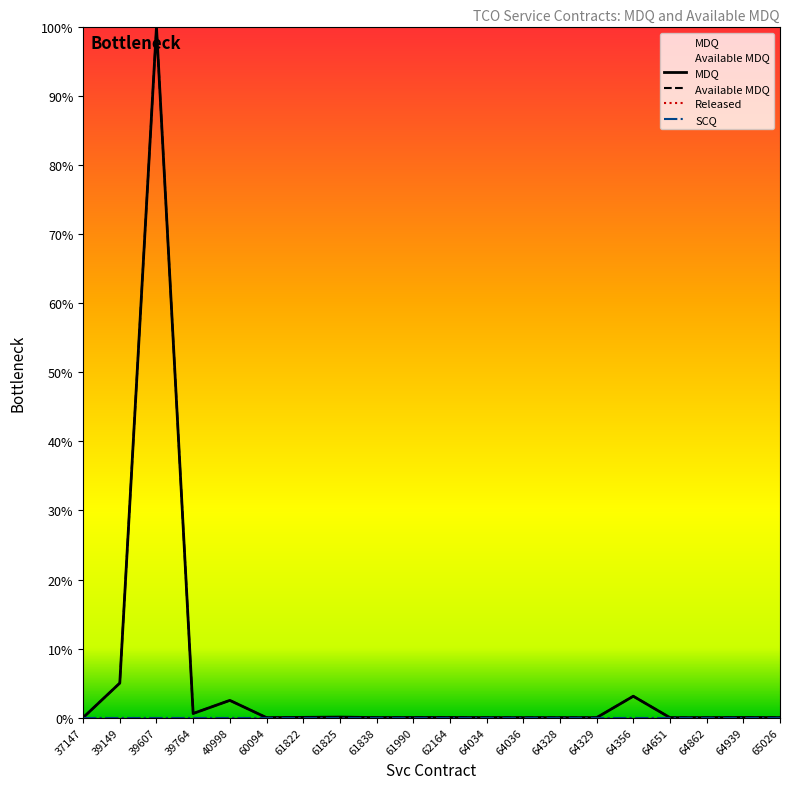

Is the value of Available MDQ at 64356 greater than the value of MDQ at 64034?

Yes